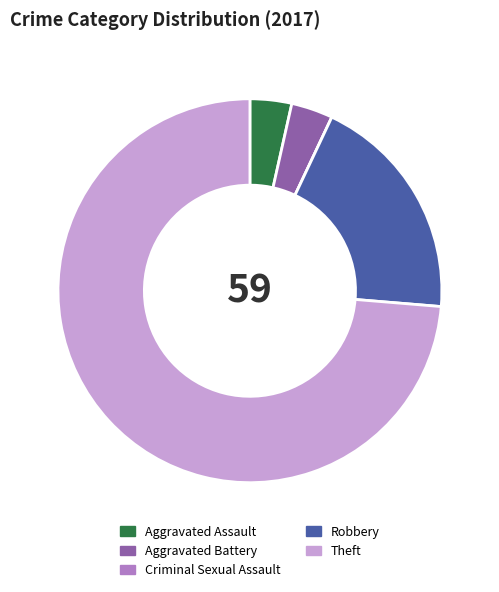

Combined, do Robbery and Aggravated Battery account for over 50%?

No